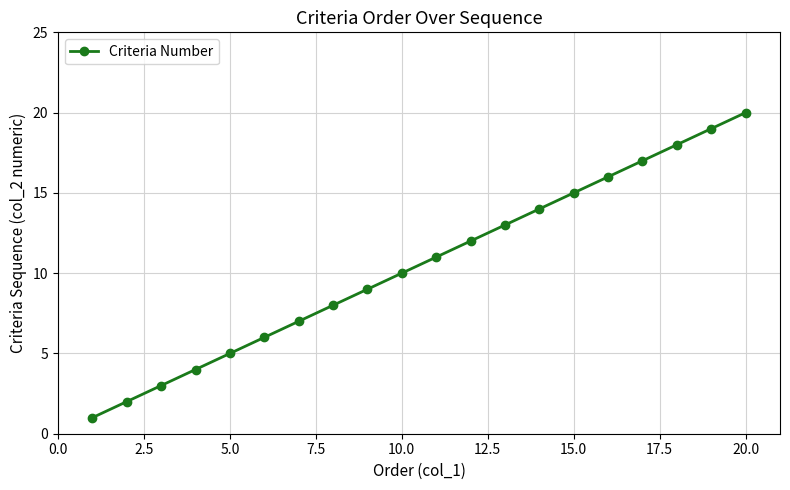

What is the sum of all values?

210